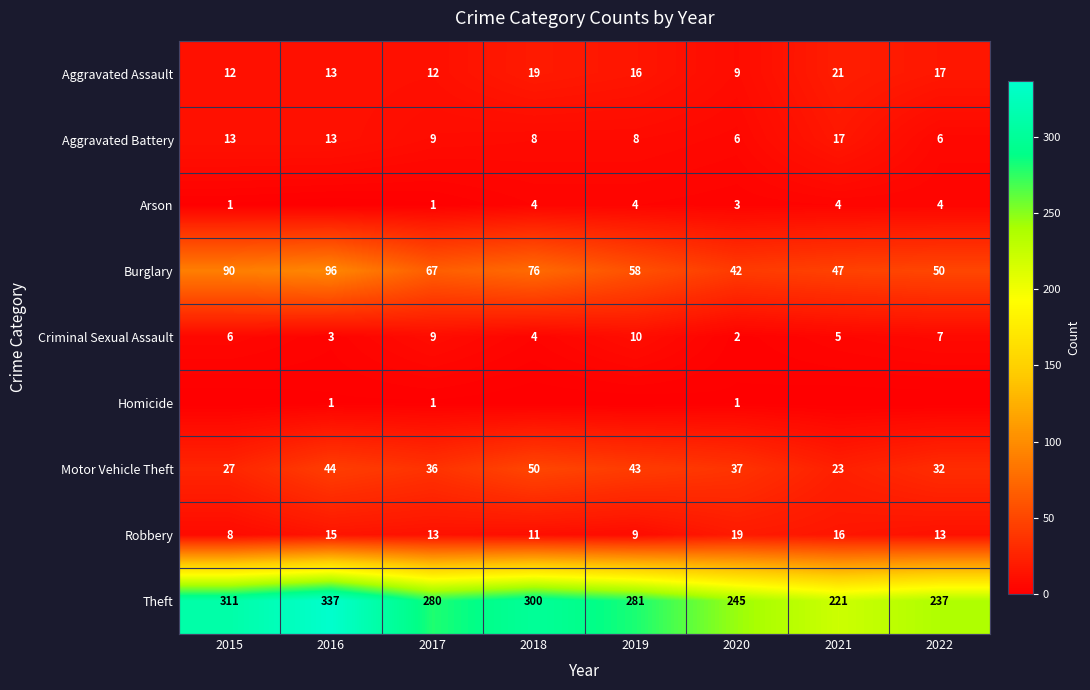

What is the difference between the Criminal Sexual Assault values at 2017 and 2019?

1